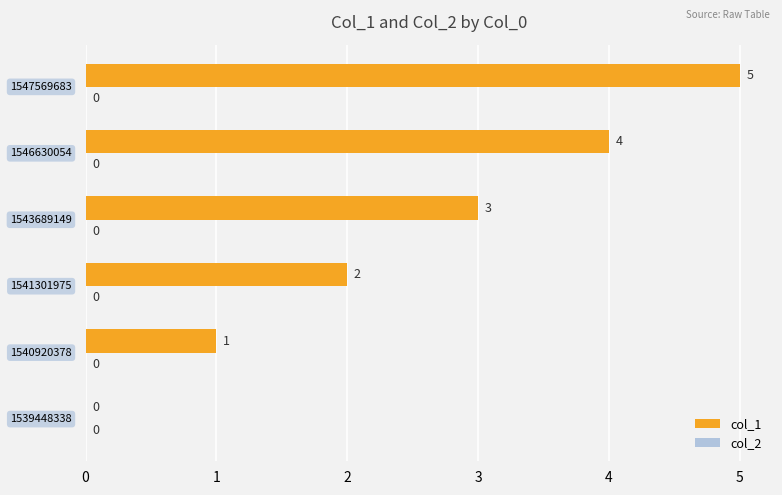

What is the maximum value shown in the chart?

5